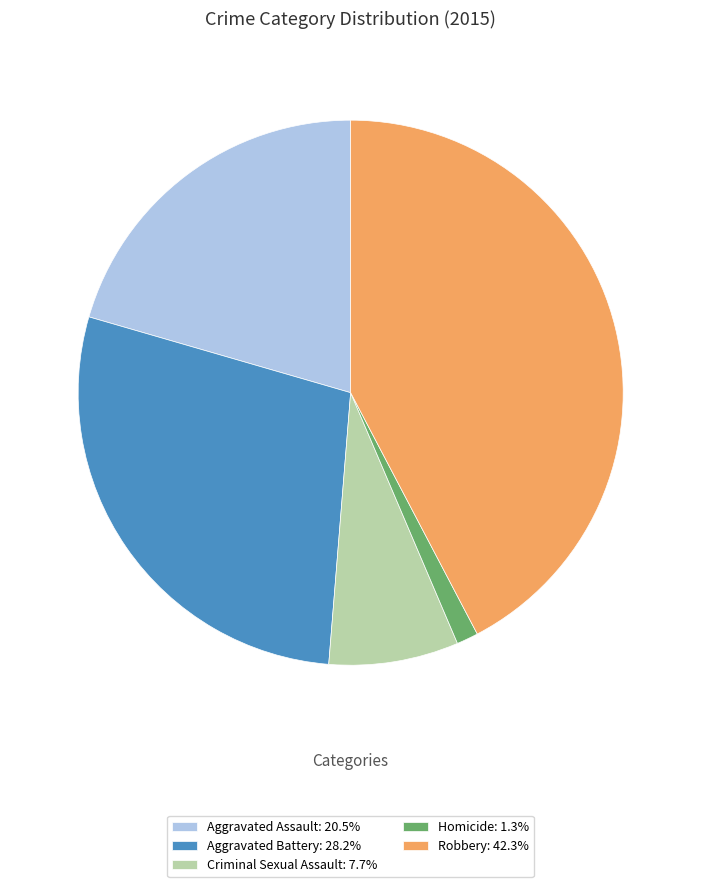

Is the sum of Aggravated Battery: 28.2% and Robbery: 42.3% greater than half?

Yes